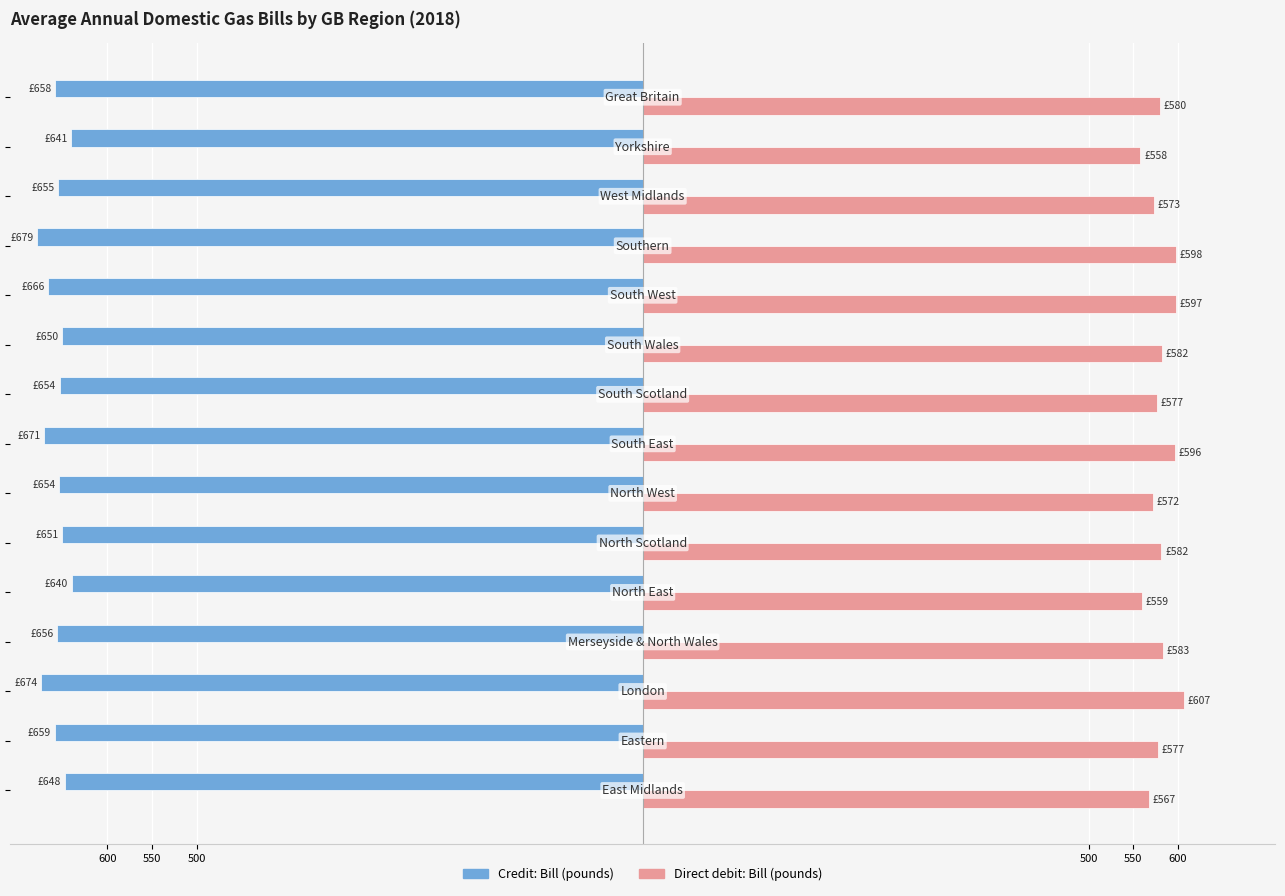

What are all the series names shown in the legend?

Credit: Bill (pounds), Direct debit: Bill (pounds)